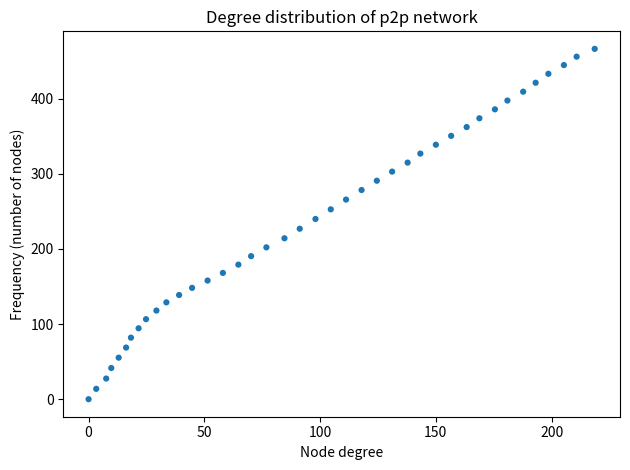

What is the range of Y values (max minus min)?

466.3